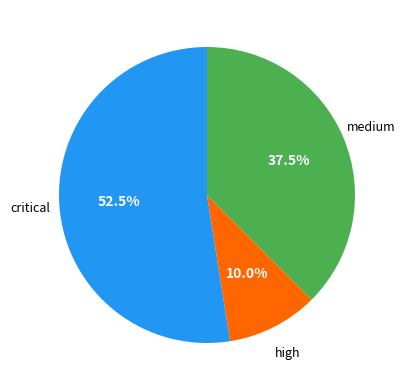

Is there a majority slice in this chart?

Yes